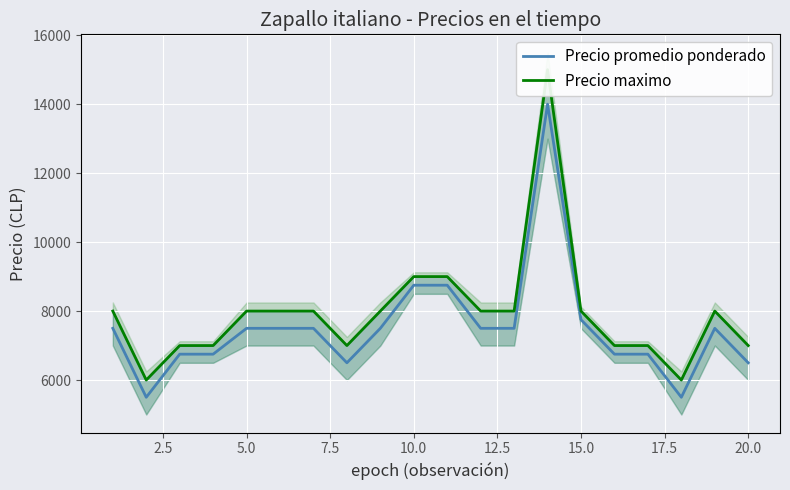

What is the maximum value for Precio promedio ponderado?

14000